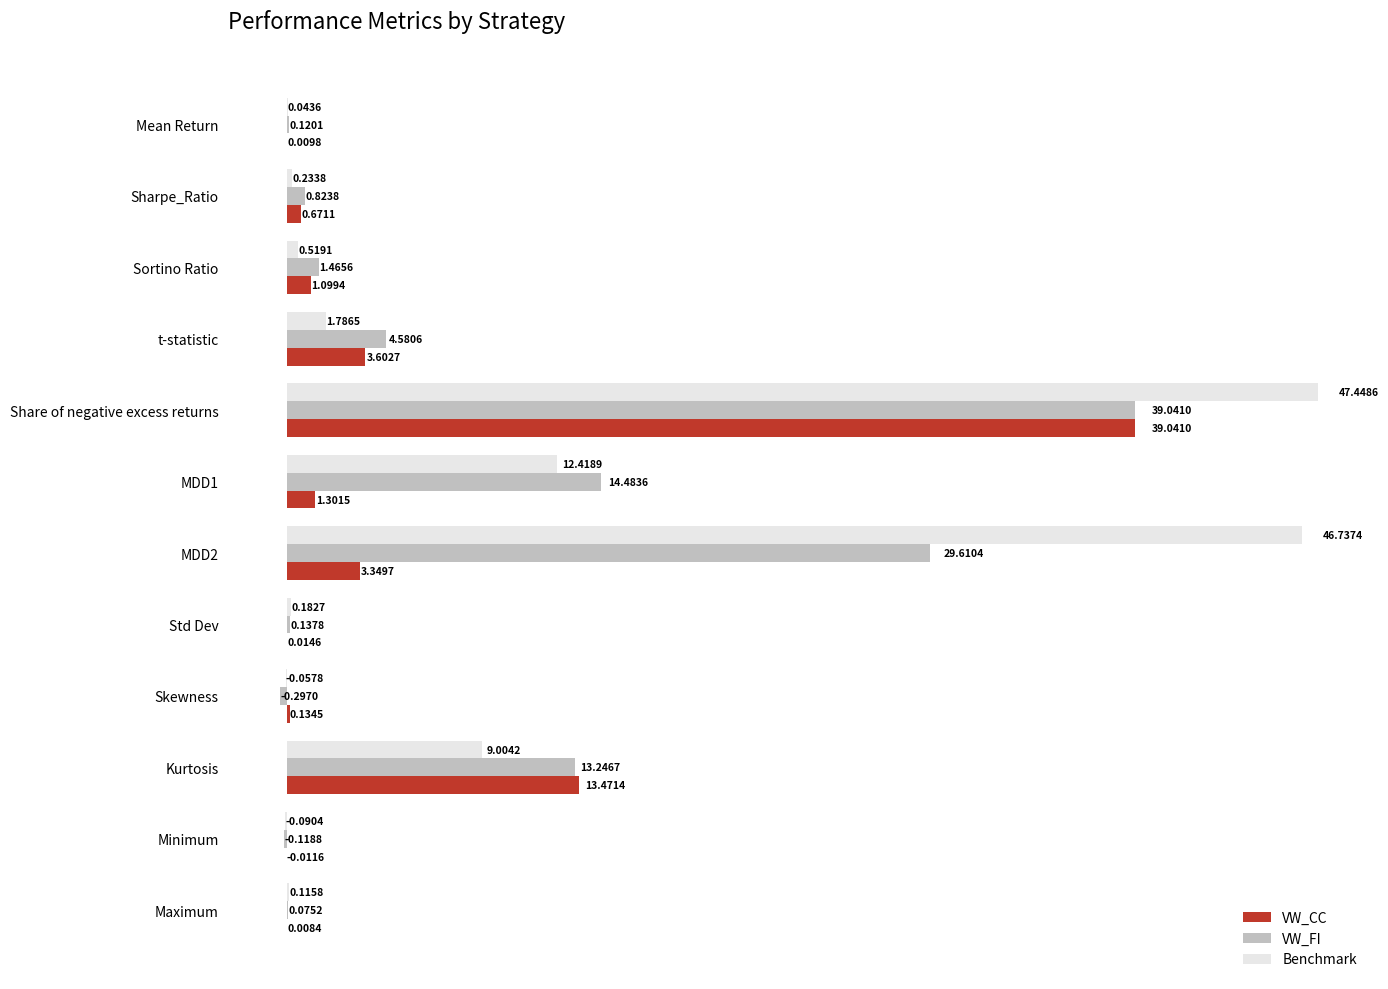

Between t-statistic and Skewness, which series saw the biggest shift?

VW_FI